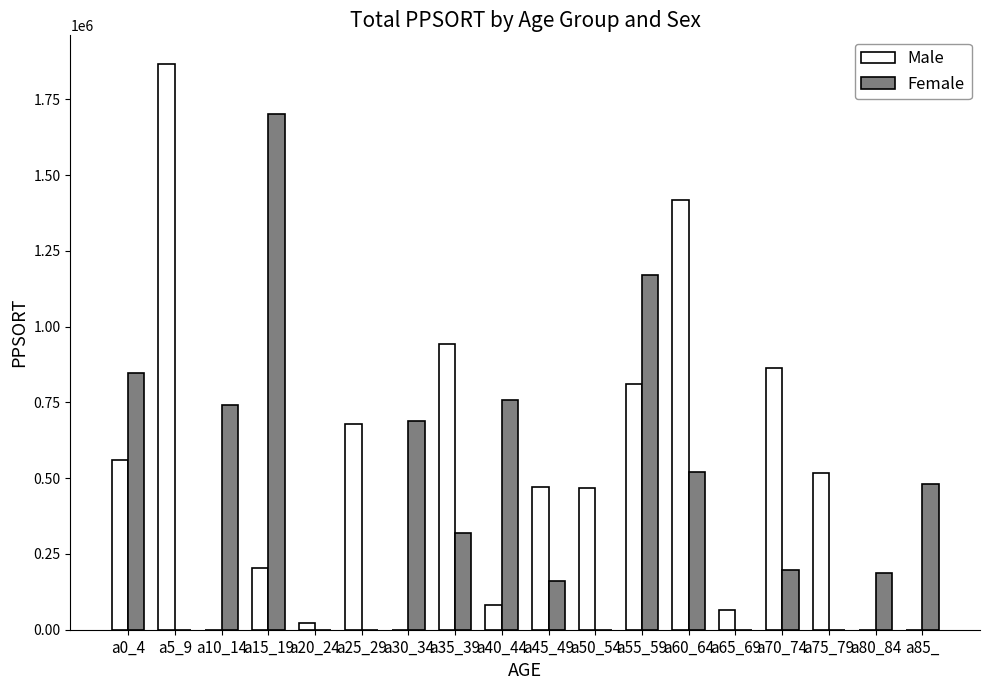

What is the sum of all Male values?

8975918